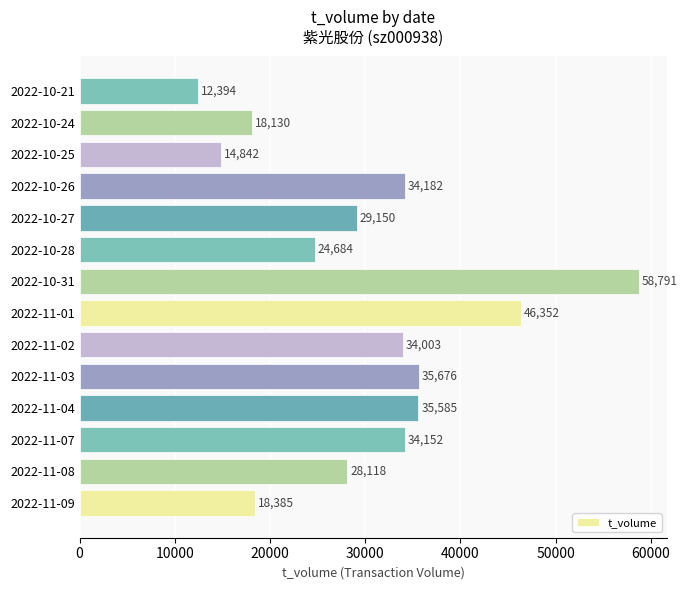

What is the sum of all values?

424444